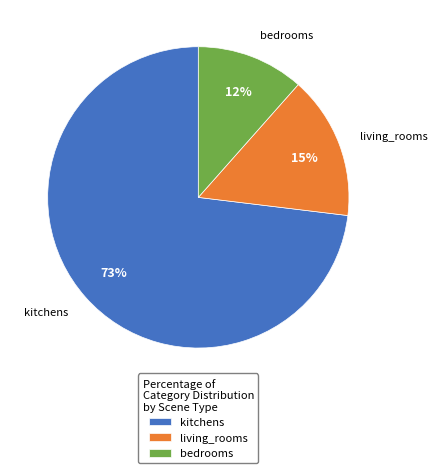

To the nearest percent, what is the average slice percentage?

33%